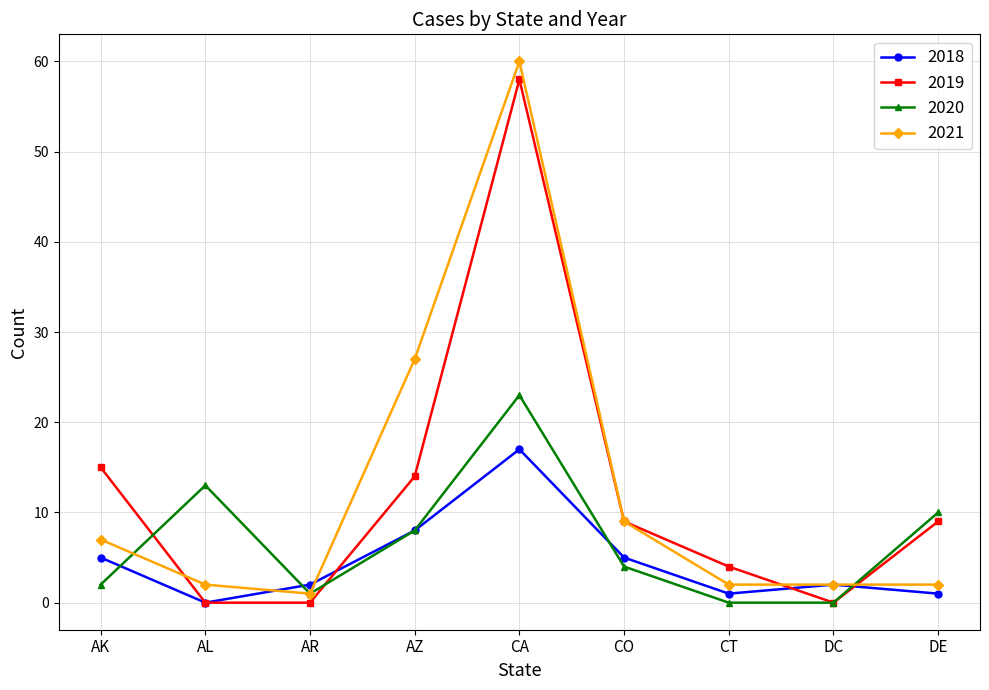

What is the value of the 2020 point at the 5th from the left?

23